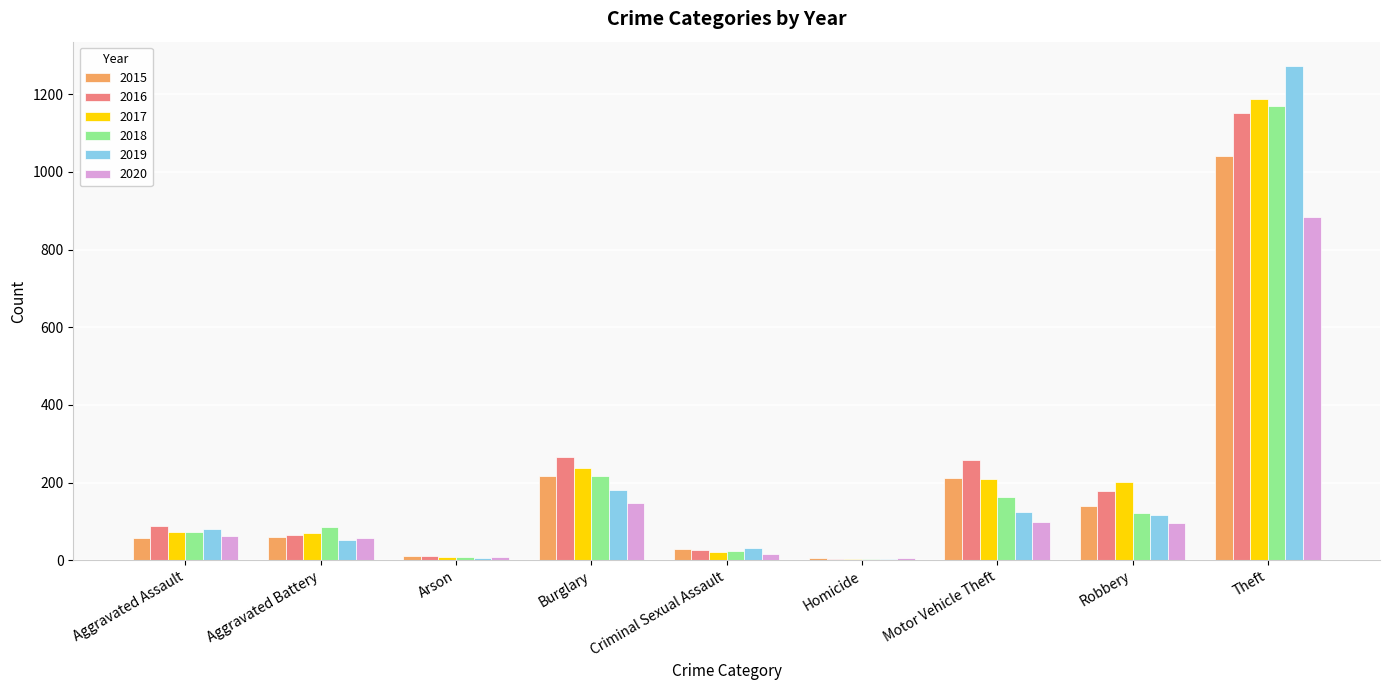

How many data points does each series have?

9